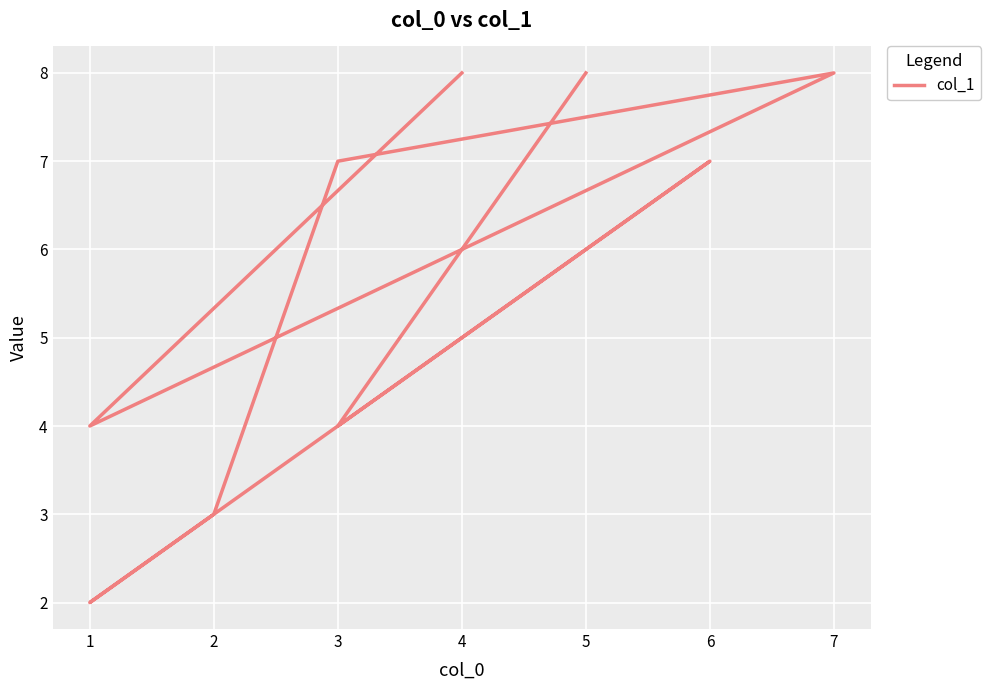

What is the value of the 1st point from the left?

8